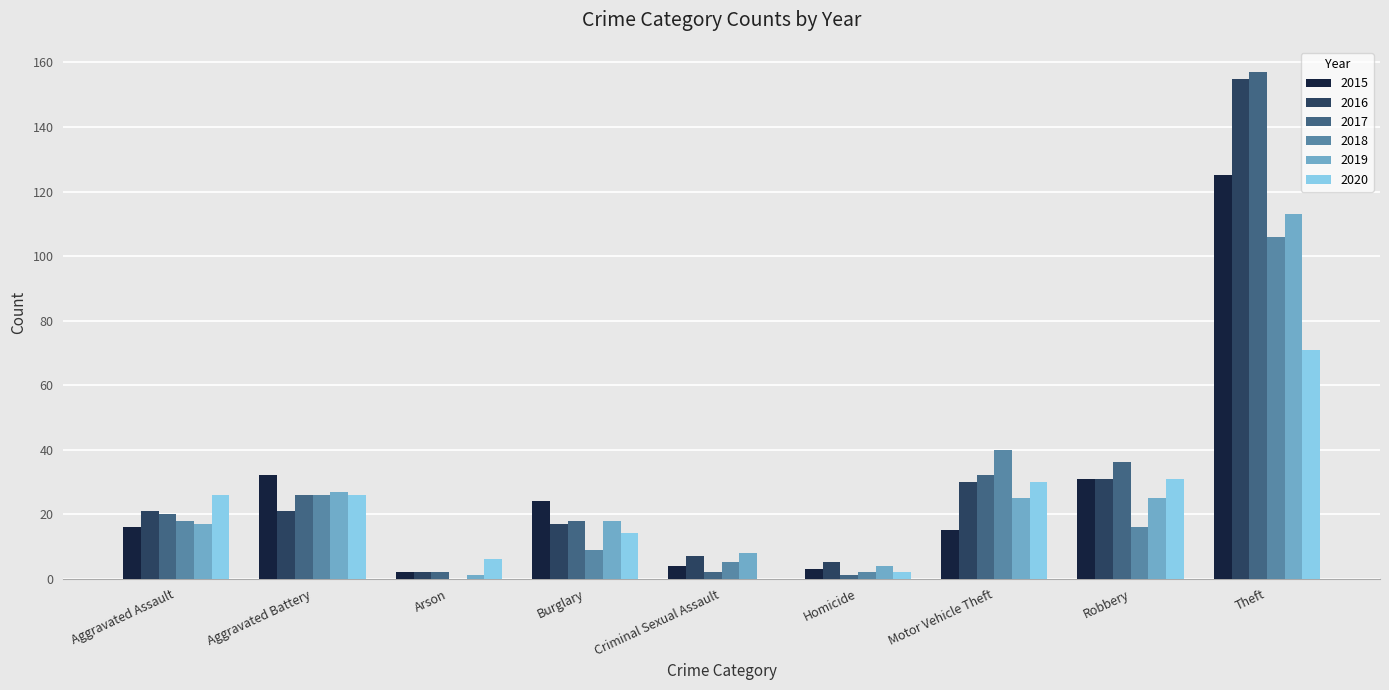

What is the total value across all series at Aggravated Battery?

158